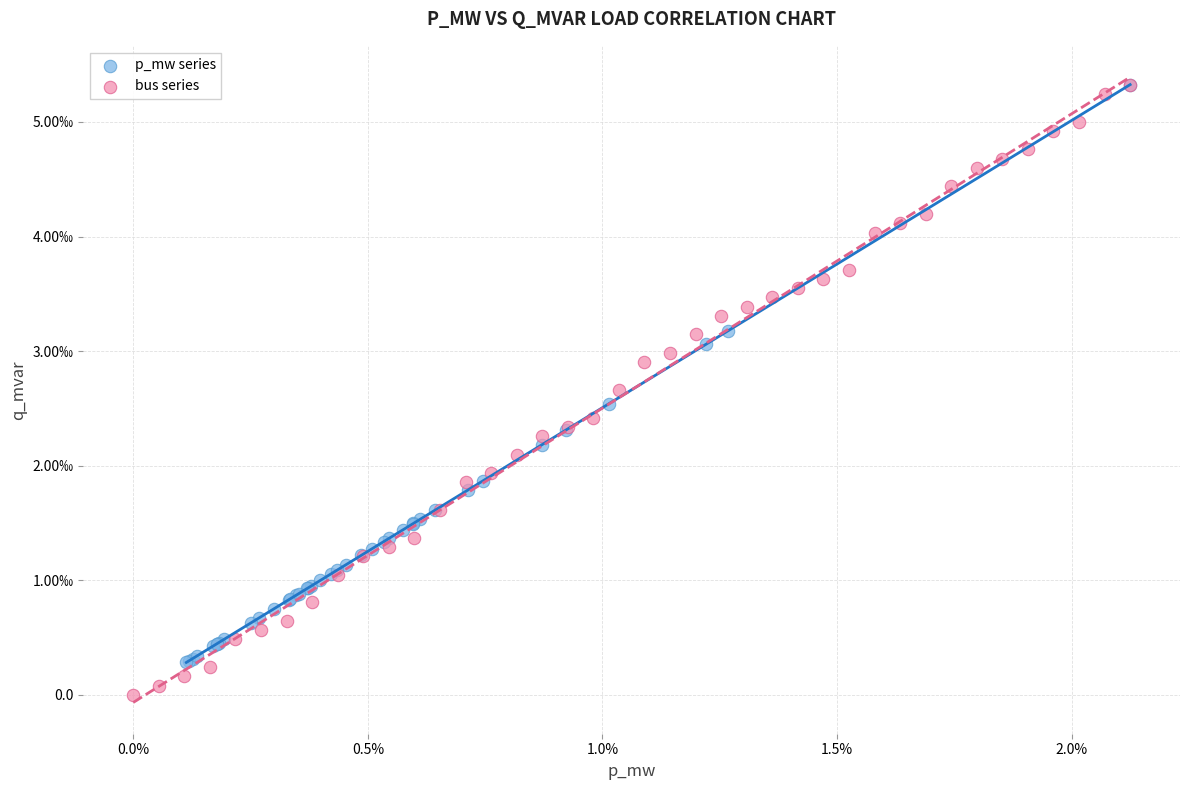

Which series contains the lowest Y value?

bus series